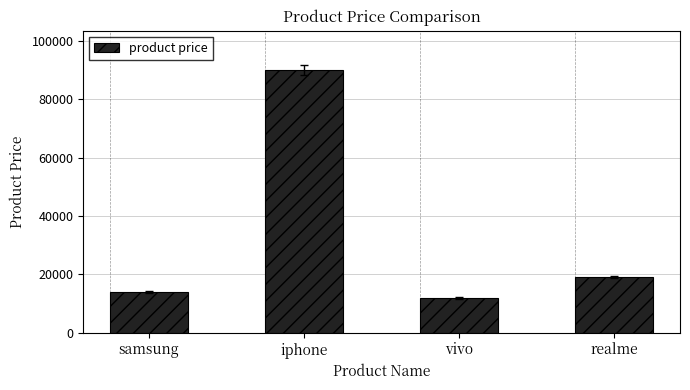

The chart shows a value of 12000 at vivo. True or false?

True